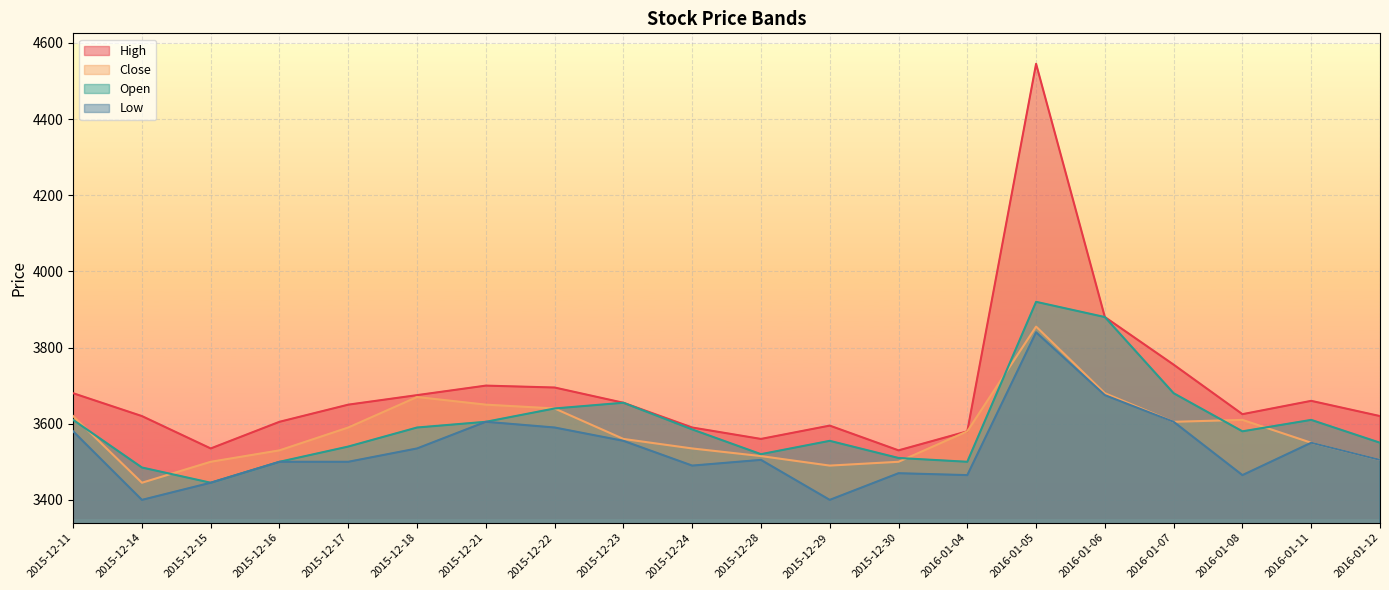

Rank the series at 2015-12-29 from lowest to highest value.

Low, Close, Open, High